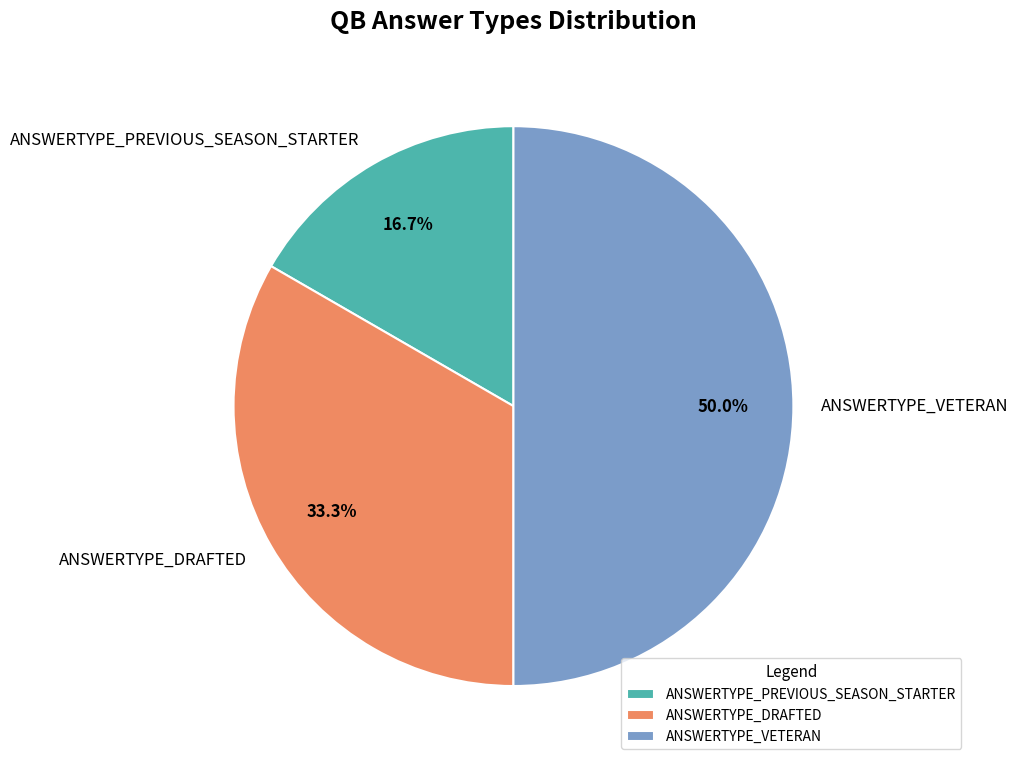

To the nearest percent, what is the difference between the ANSWERTYPE_VETERAN and ANSWERTYPE_DRAFTED slice percentages?

17%